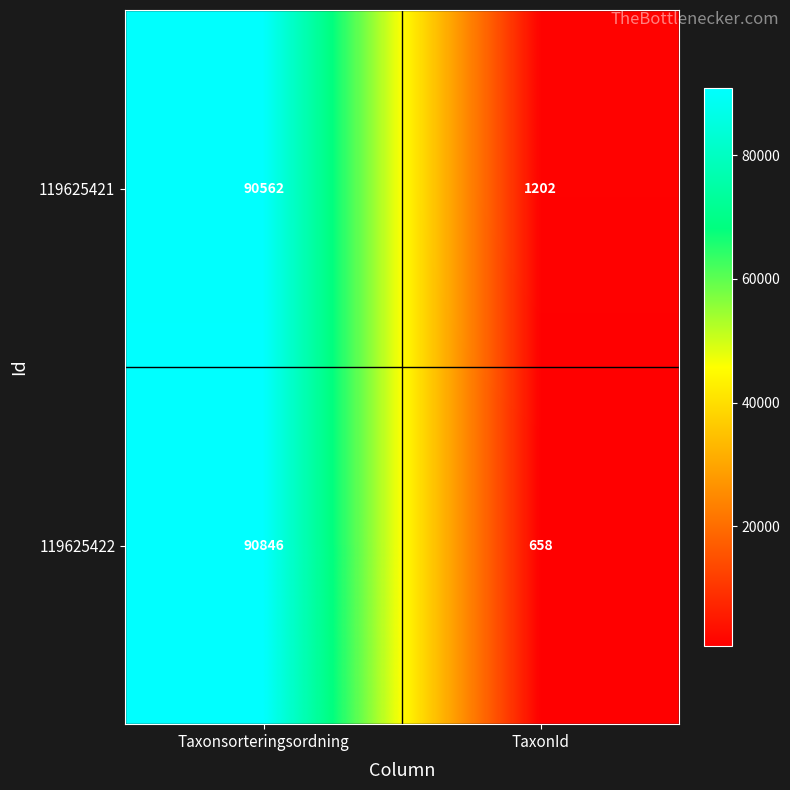

Reading left to right, list all the values displayed in this chart.

119625421: Taxonsorteringsordning=90562	TaxonId=1202
119625422: Taxonsorteringsordning=90846	TaxonId=658